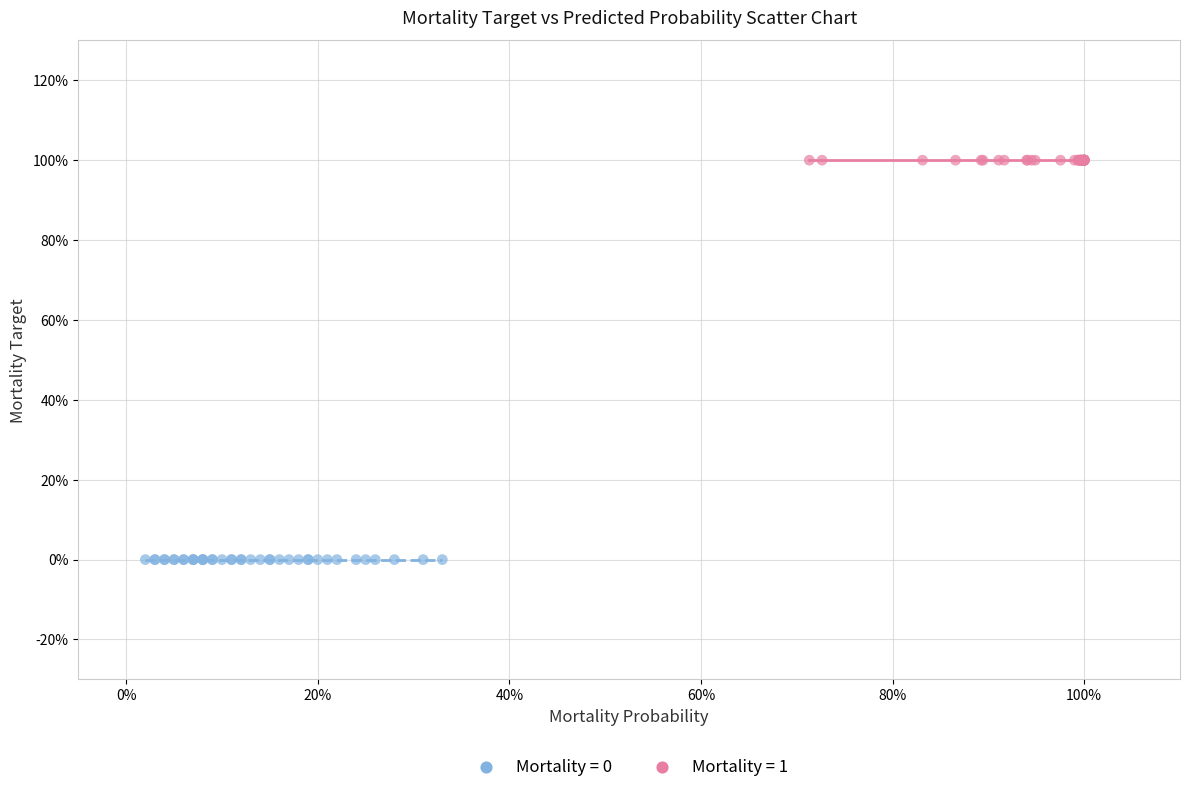

What are all the series names shown in the legend?

Mortality = 0, Mortality = 1